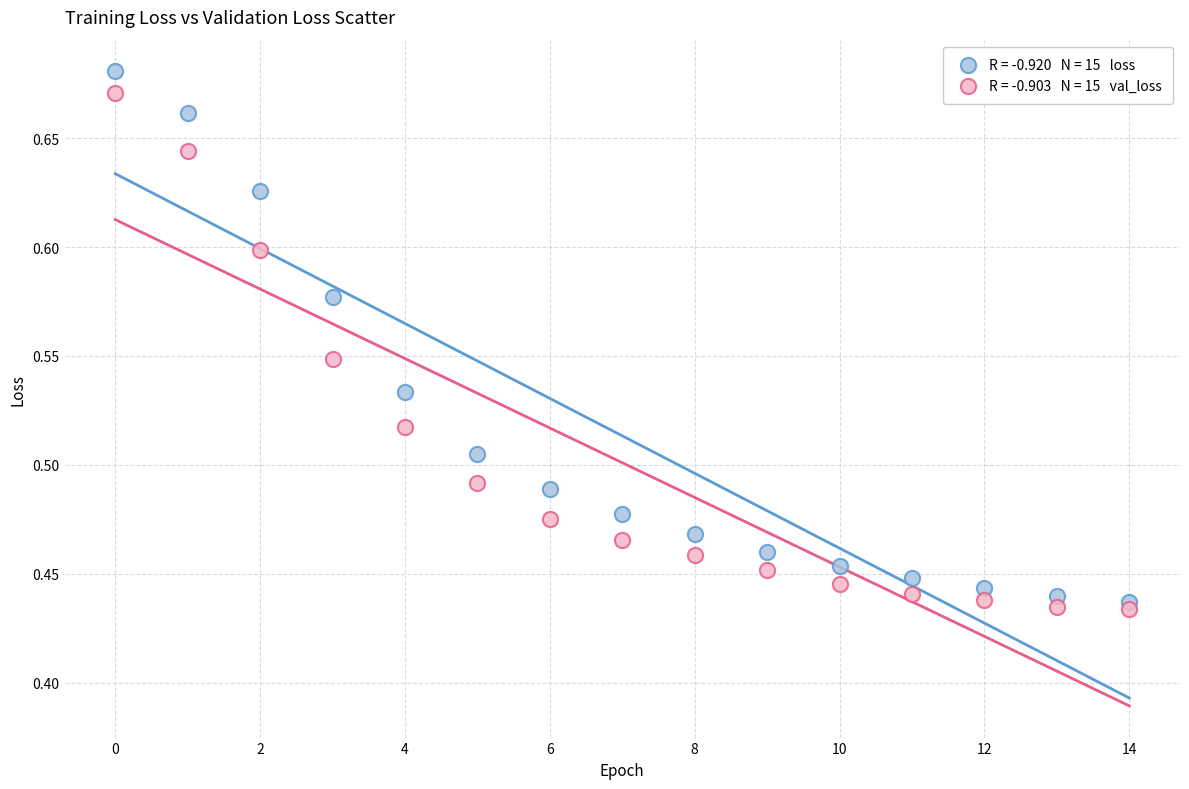

How many points are shown in the scatter plot?

30